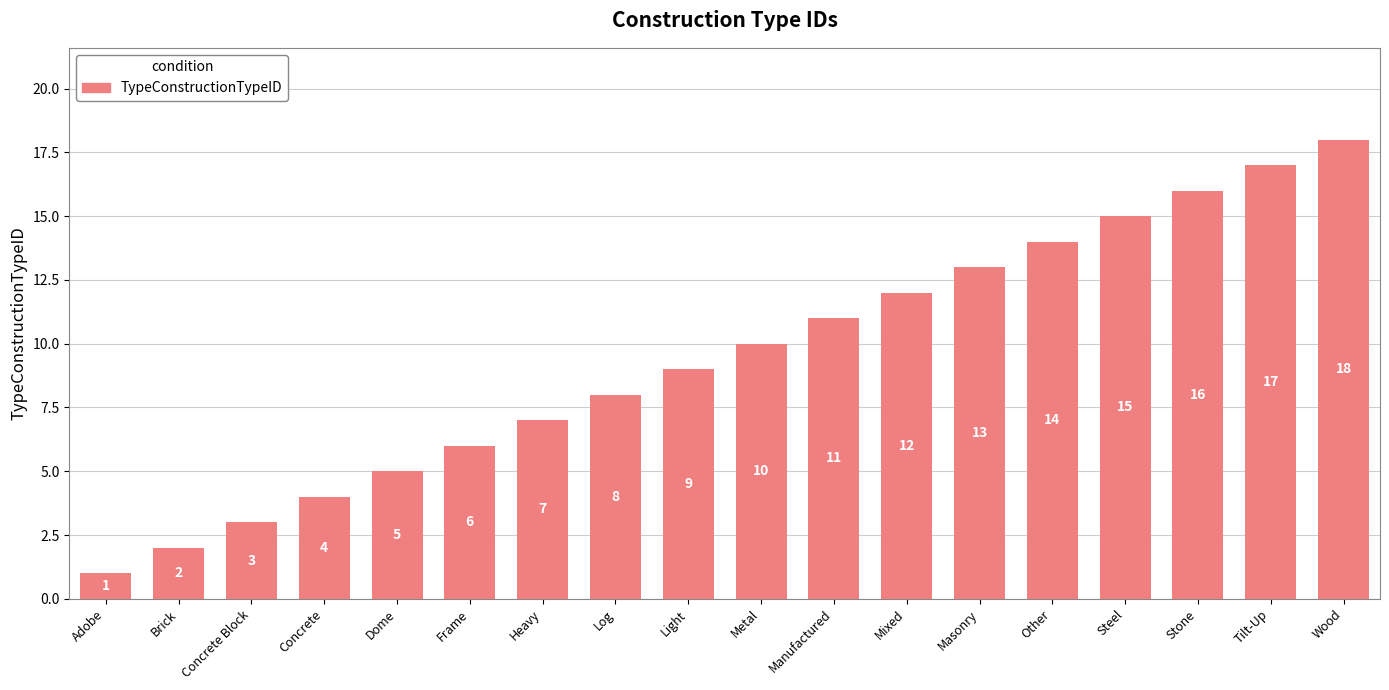

What is the label of the 4th bar from the right?

Steel